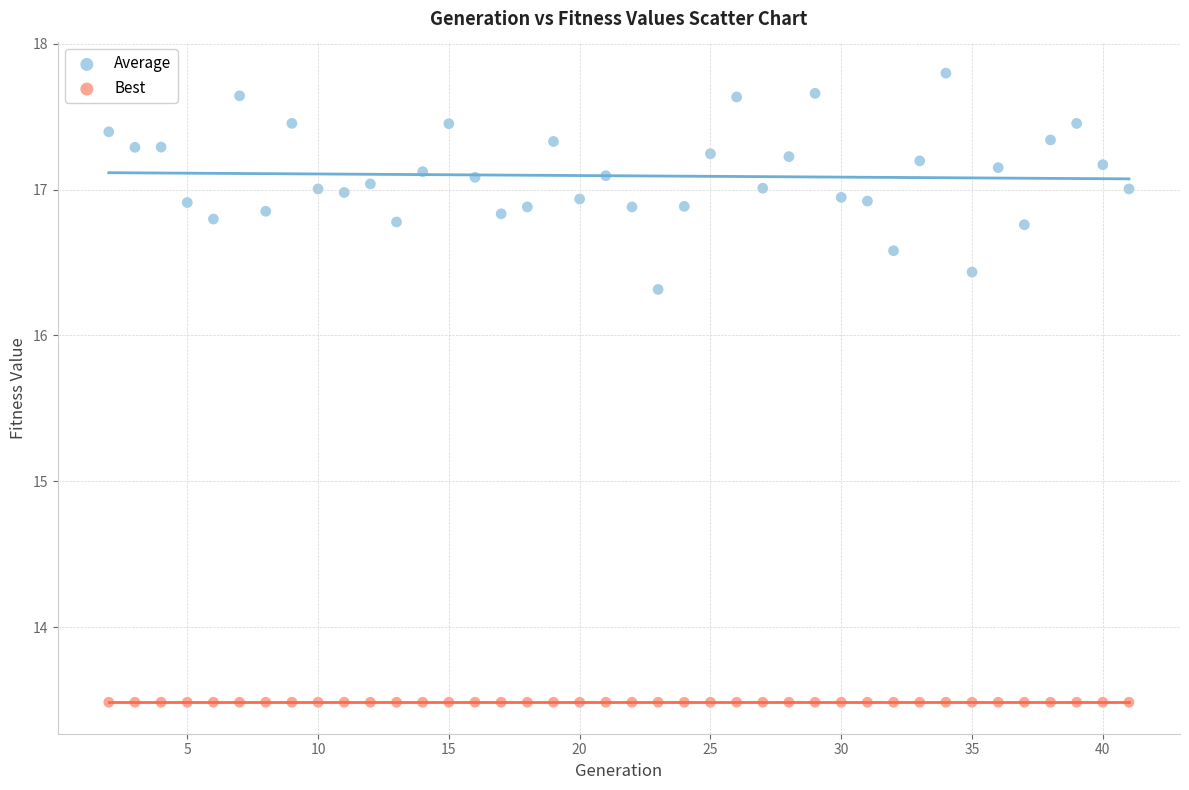

Across all series, what Y value is closest to 15?

16.3